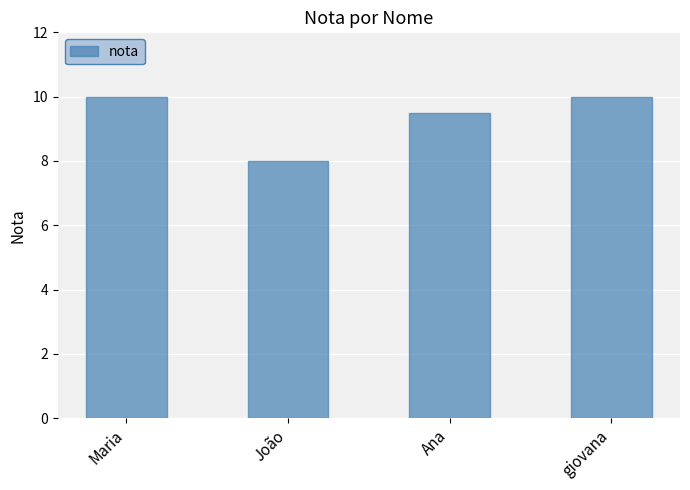

What is the ratio of the value at Maria to the value at João?

1.2